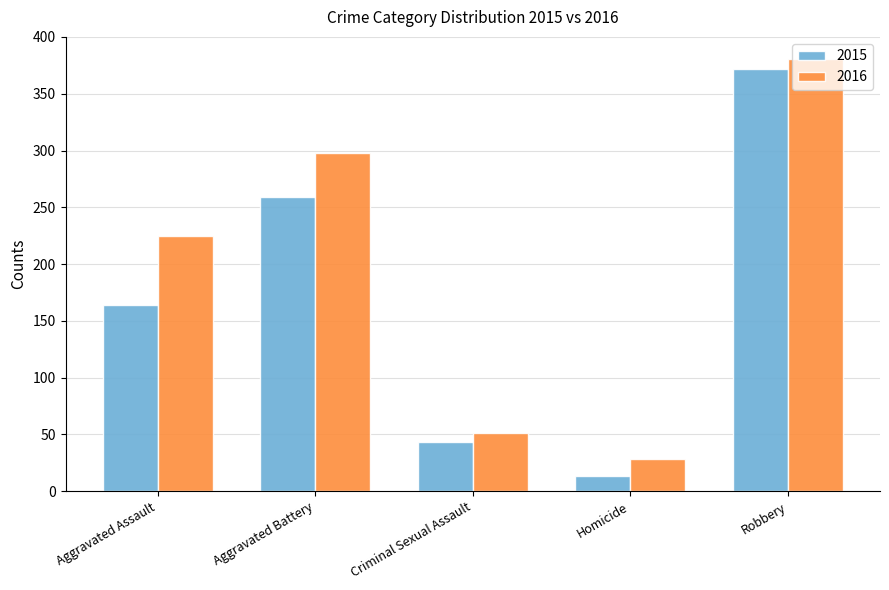

What is the minimum value shown in the chart?

13